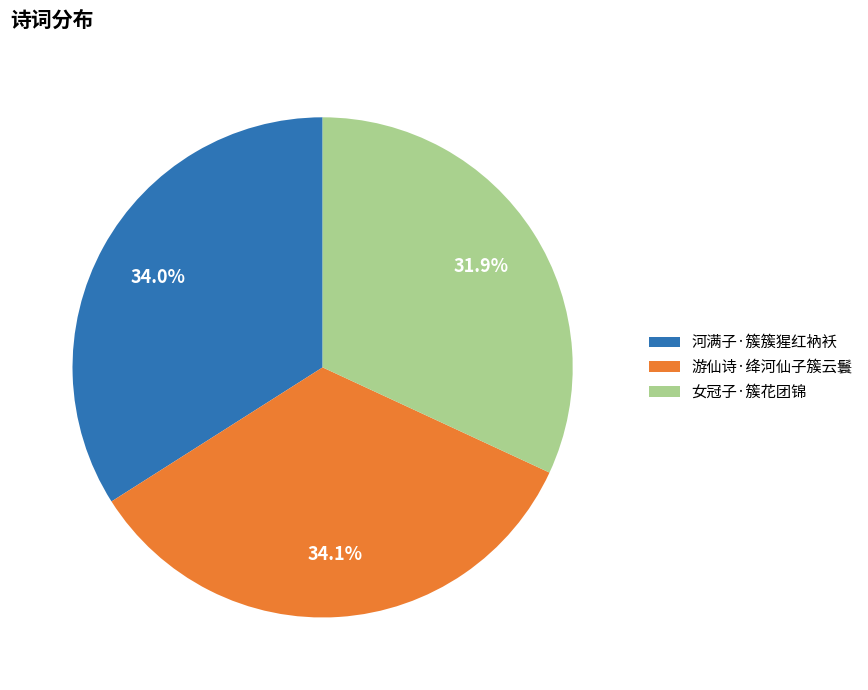

What is the smallest slice in the pie chart?

女冠子·簇花团锦